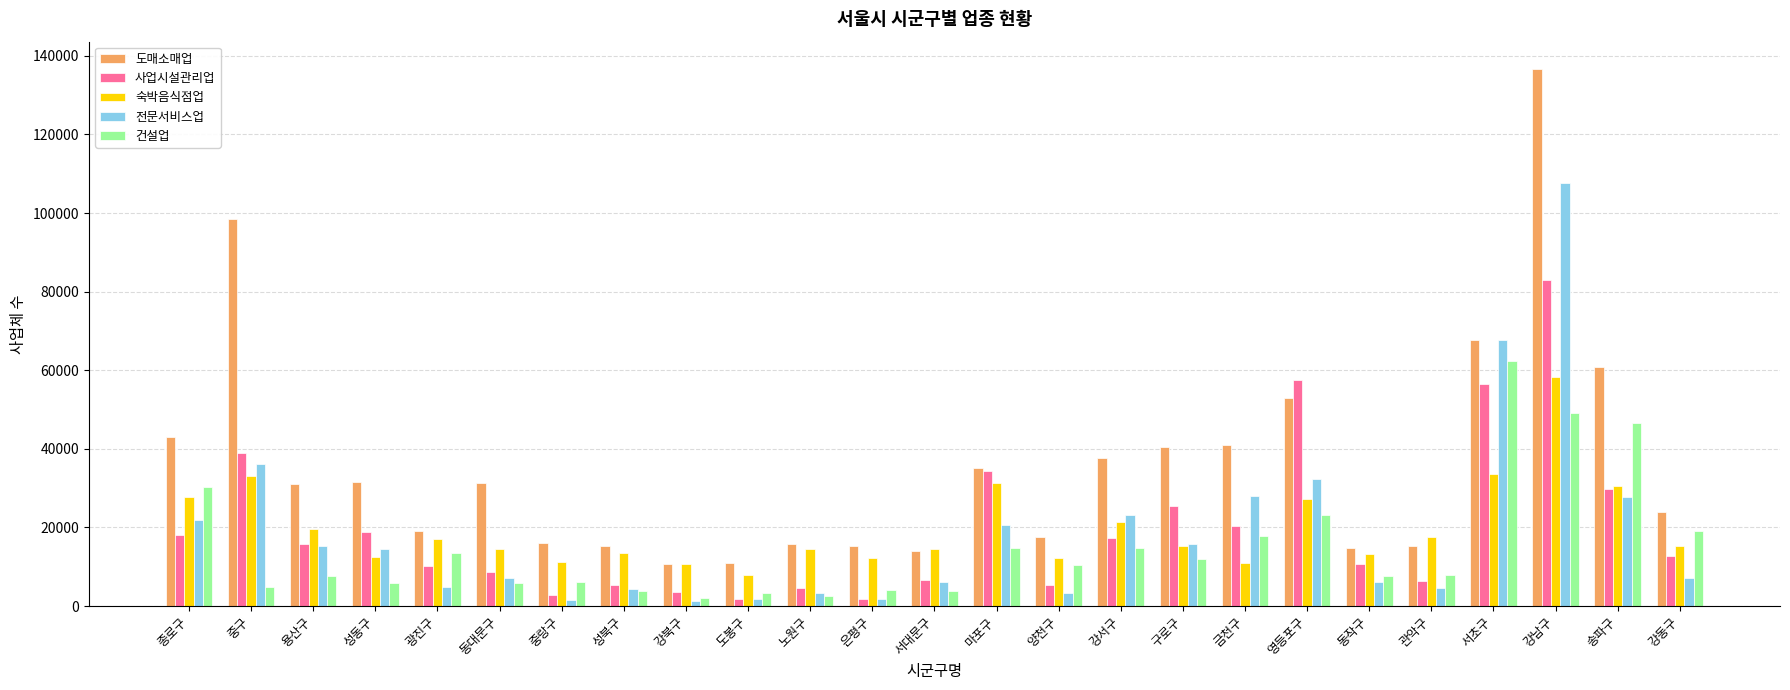

What is the difference between the second highest and second lowest values in the 도매소매업 series?

87623